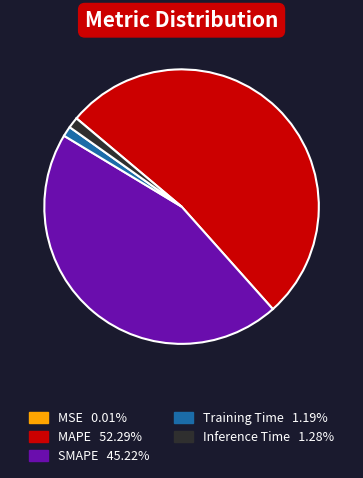

Which category has the biggest portion of the pie?

MAPE